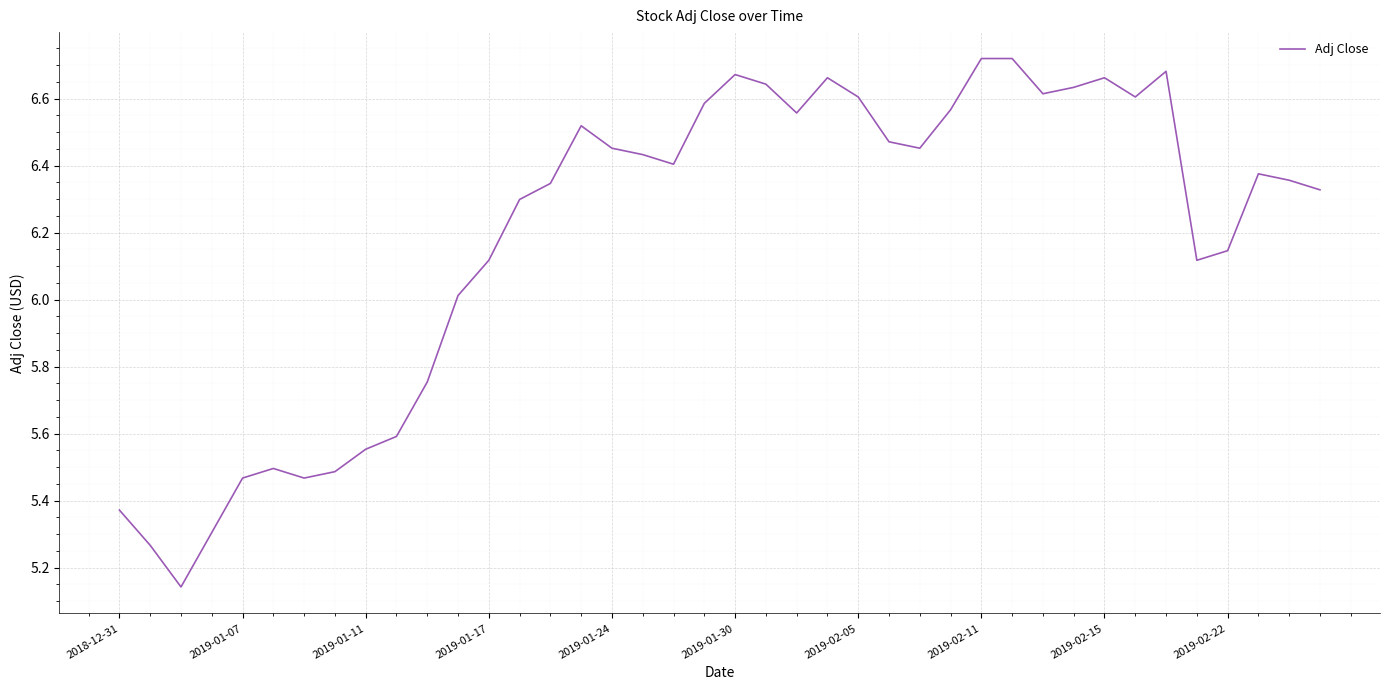

True or false: the data shows 10.2 at 2019-02-15.

False